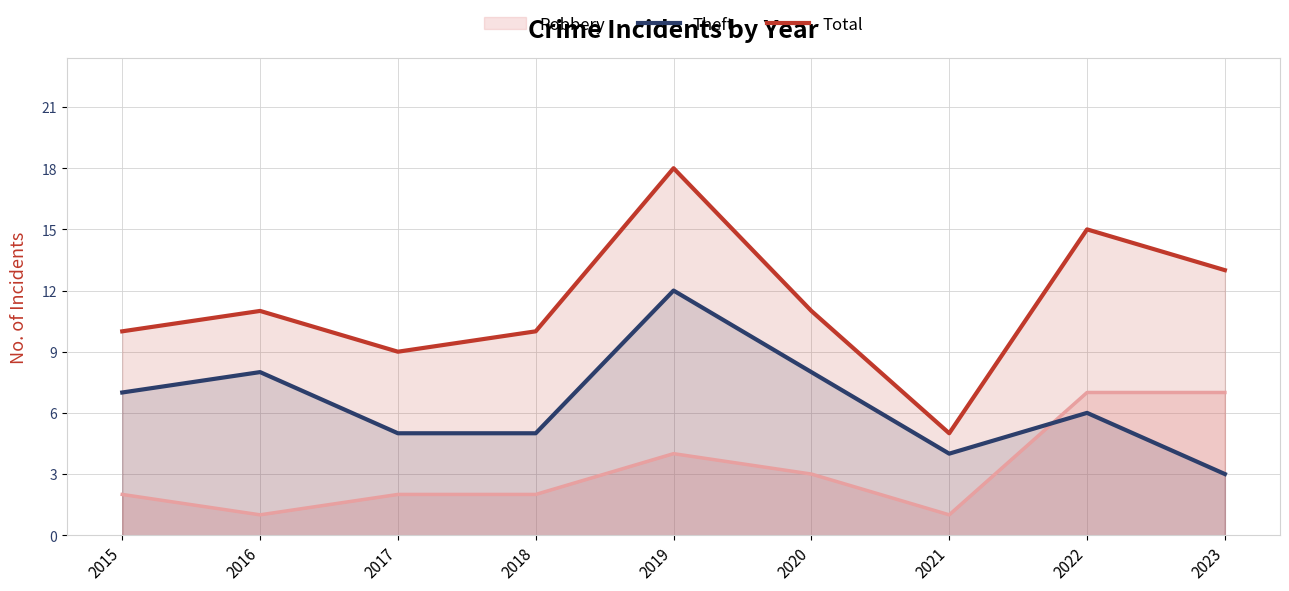

At which label is Total closest to 11?

2016